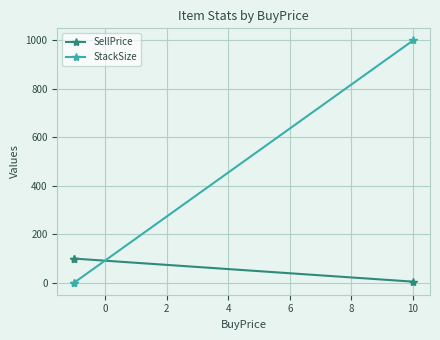

The value of SellPrice at 0 is 151. True or false?

False